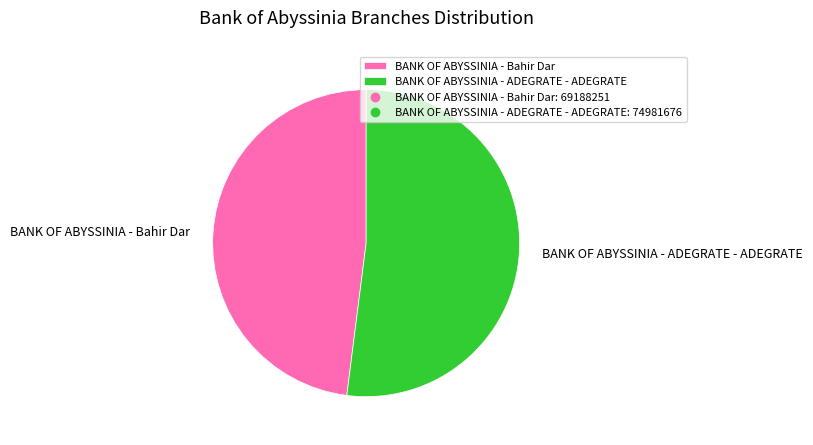

Count the number of slices in the pie.

2